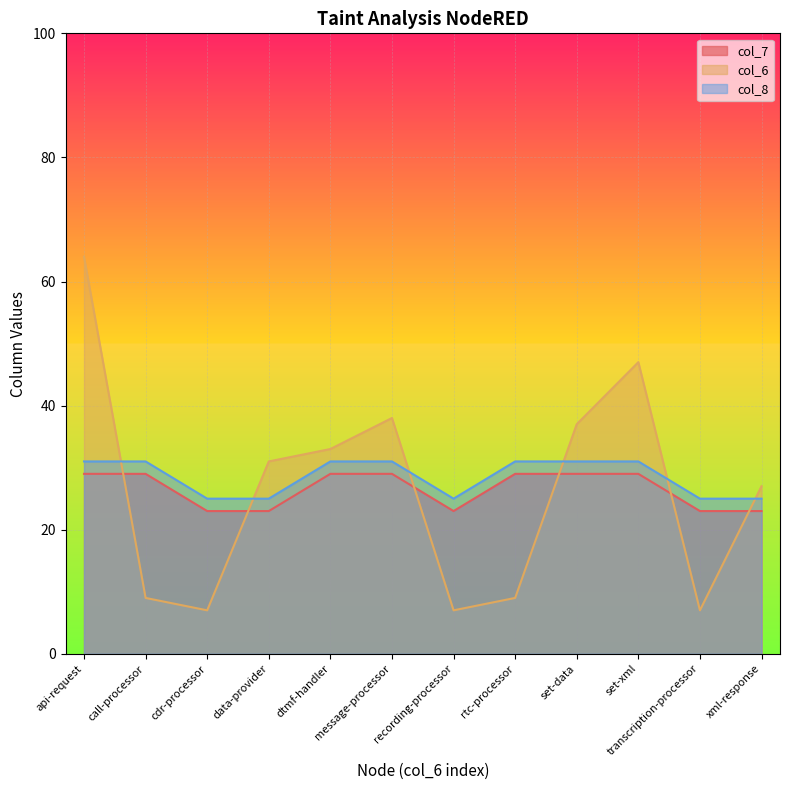

Reading left to right, transcribe all the data shown in this chart.

col_7: api-request=29	call-processor=29	cdr-processor=23	data-provider=23	dtmf-handler=29	message-processor=29	recording-processor=23	rtc-processor=29	set-data=29	set-xml=29	transcription-processor=23	xml-response=23
col_6: api-request=64	call-processor=9	cdr-processor=7	data-provider=31	dtmf-handler=33	message-processor=38	recording-processor=7	rtc-processor=9	set-data=37	set-xml=47	transcription-processor=7	xml-response=27
col_8: api-request=31	call-processor=31	cdr-processor=25	data-provider=25	dtmf-handler=31	message-processor=31	recording-processor=25	rtc-processor=31	set-data=31	set-xml=31	transcription-processor=25	xml-response=25